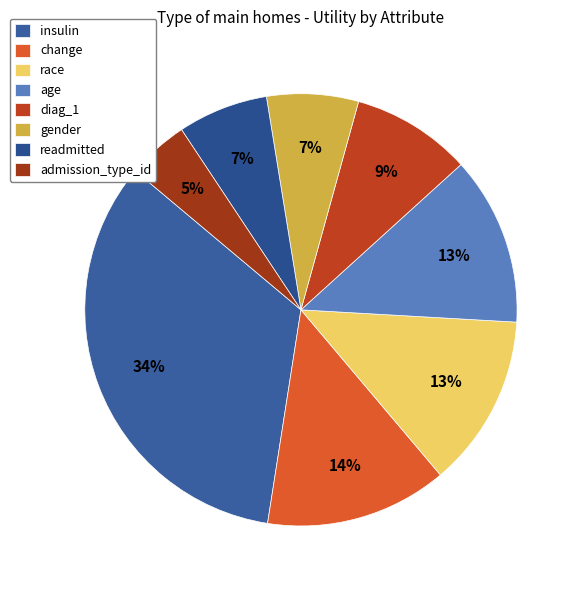

How many segments does this pie chart have?

8